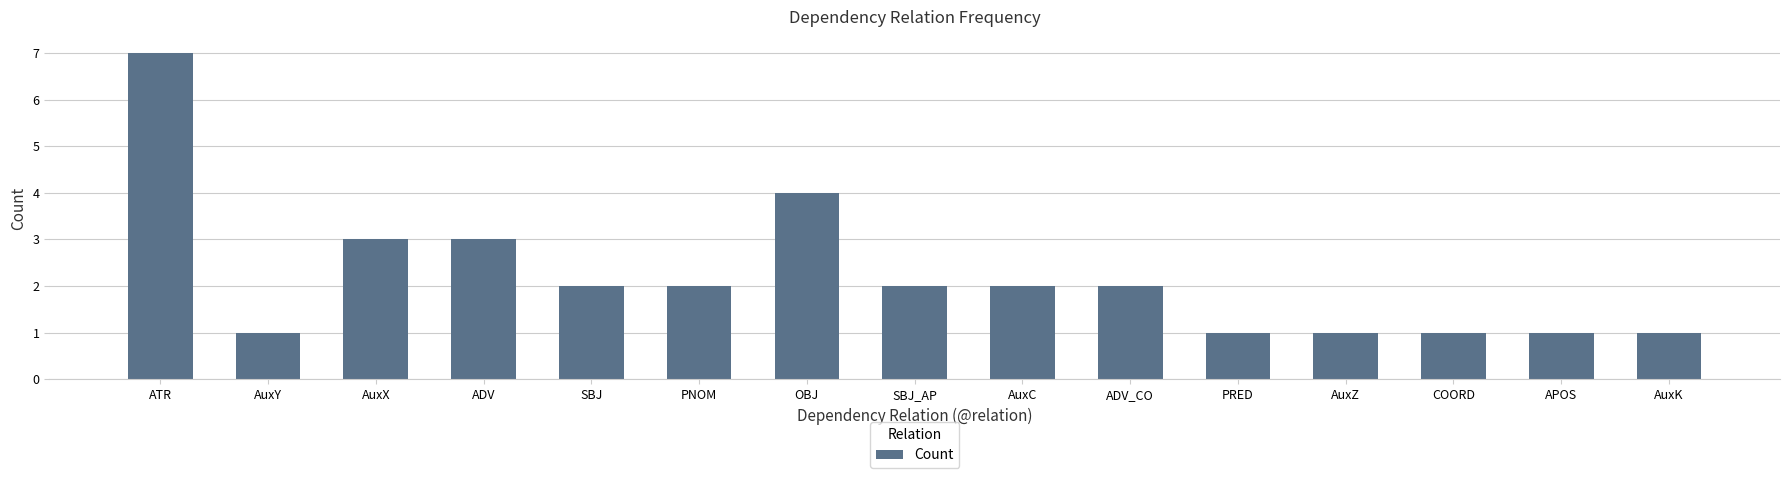

What is the sum of the values at AuxK and PRED?

2